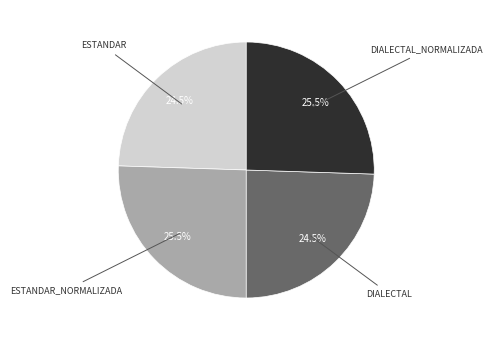

Is there any slice that represents more than half of the pie?

No